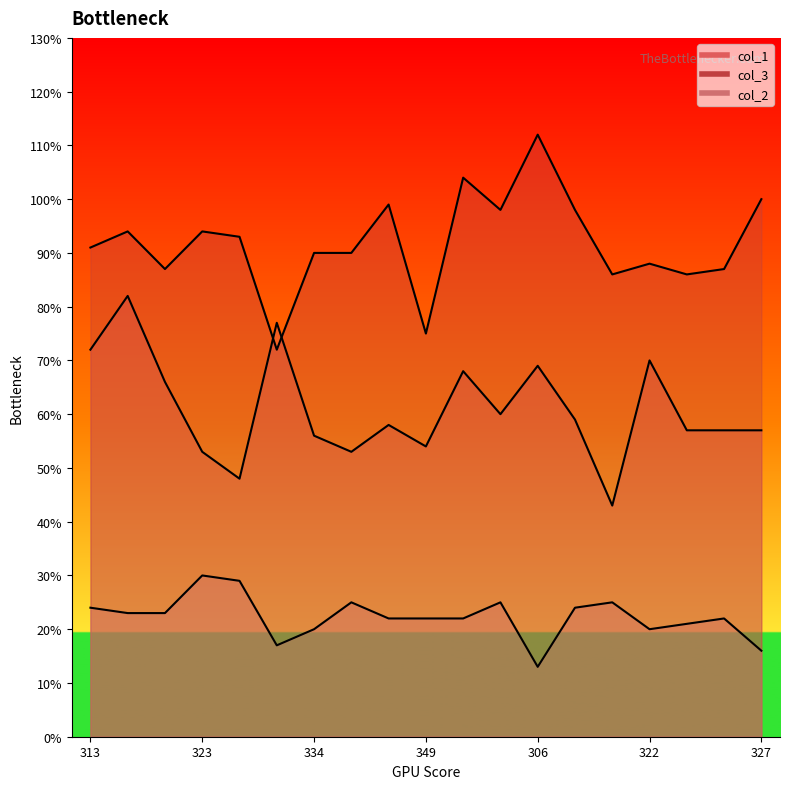

Which series has the largest total across all categories?

col_3